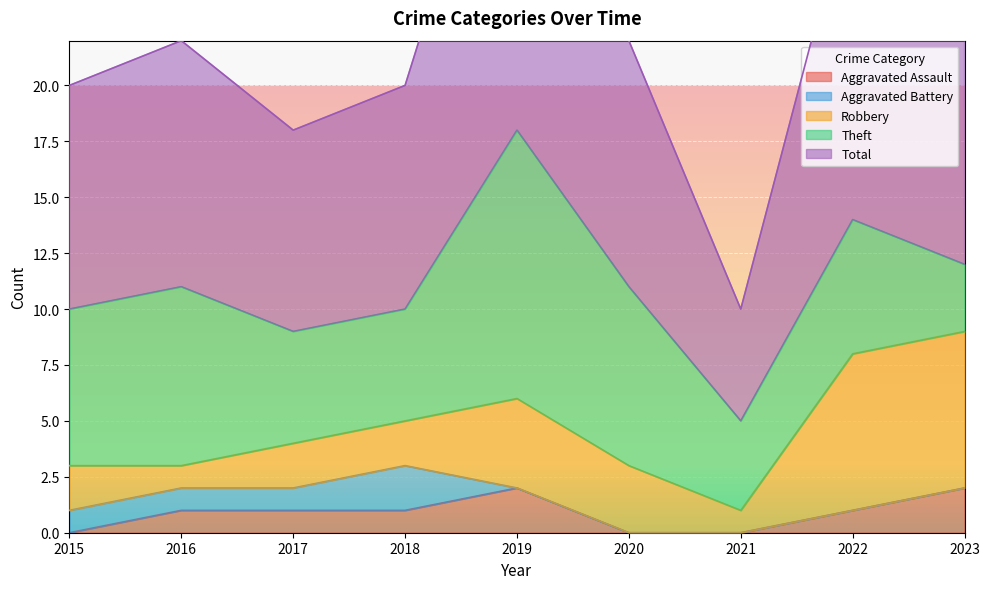

Is it true that Total equals 8 at 2022?

False